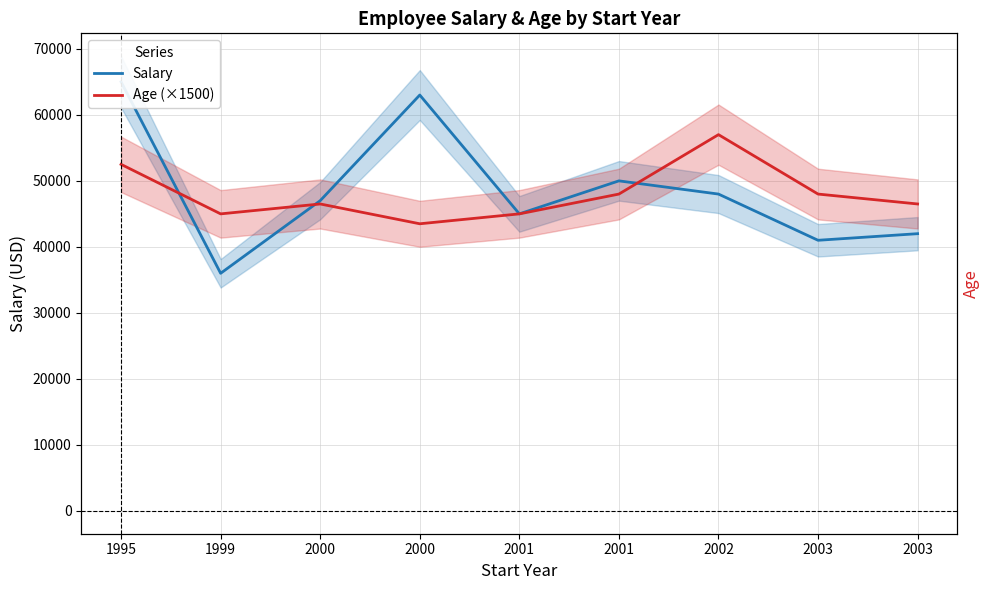

What is the value of the Salary point at the 2nd from the left?

36000